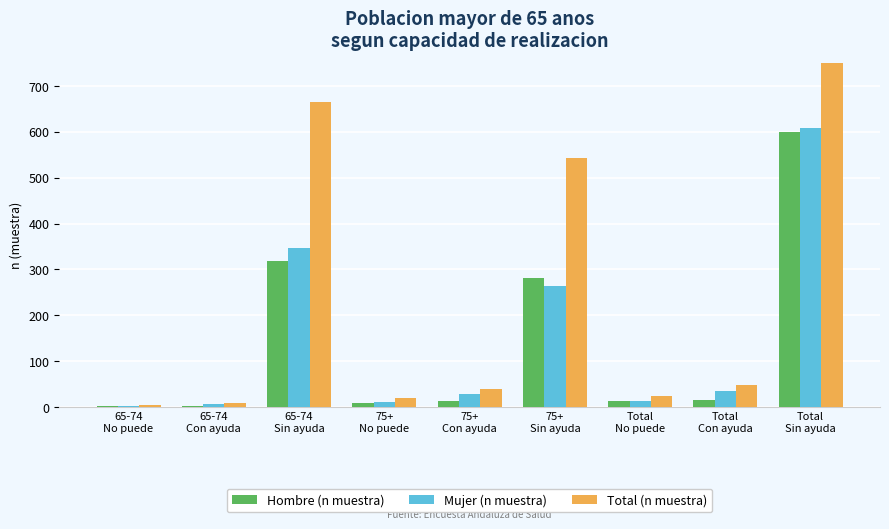

What is the label of the 7th bar from the right?

65-74
Sin ayuda